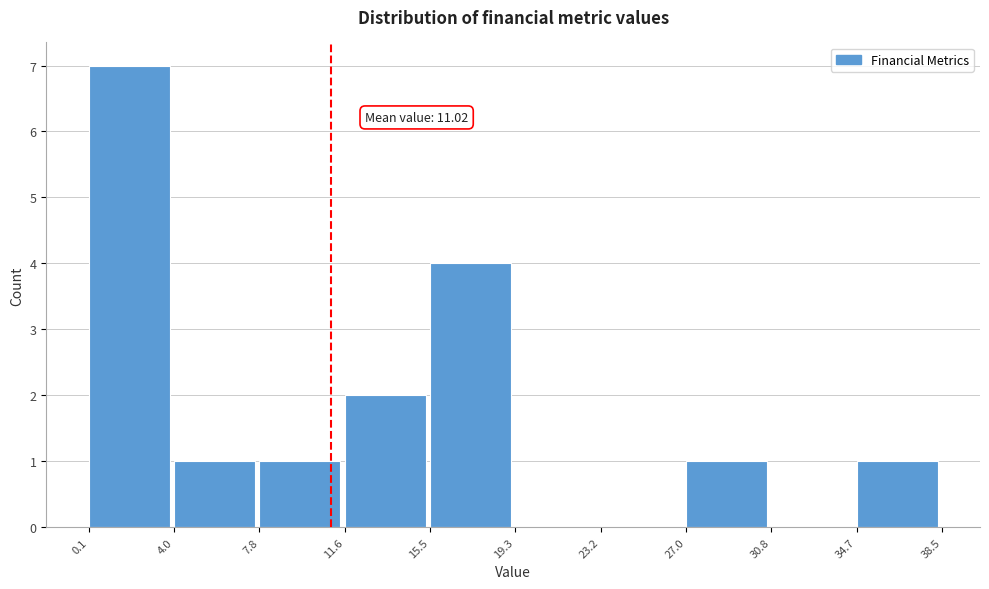

Which range on the x-axis has the tallest bar?

0.1 to 4.0